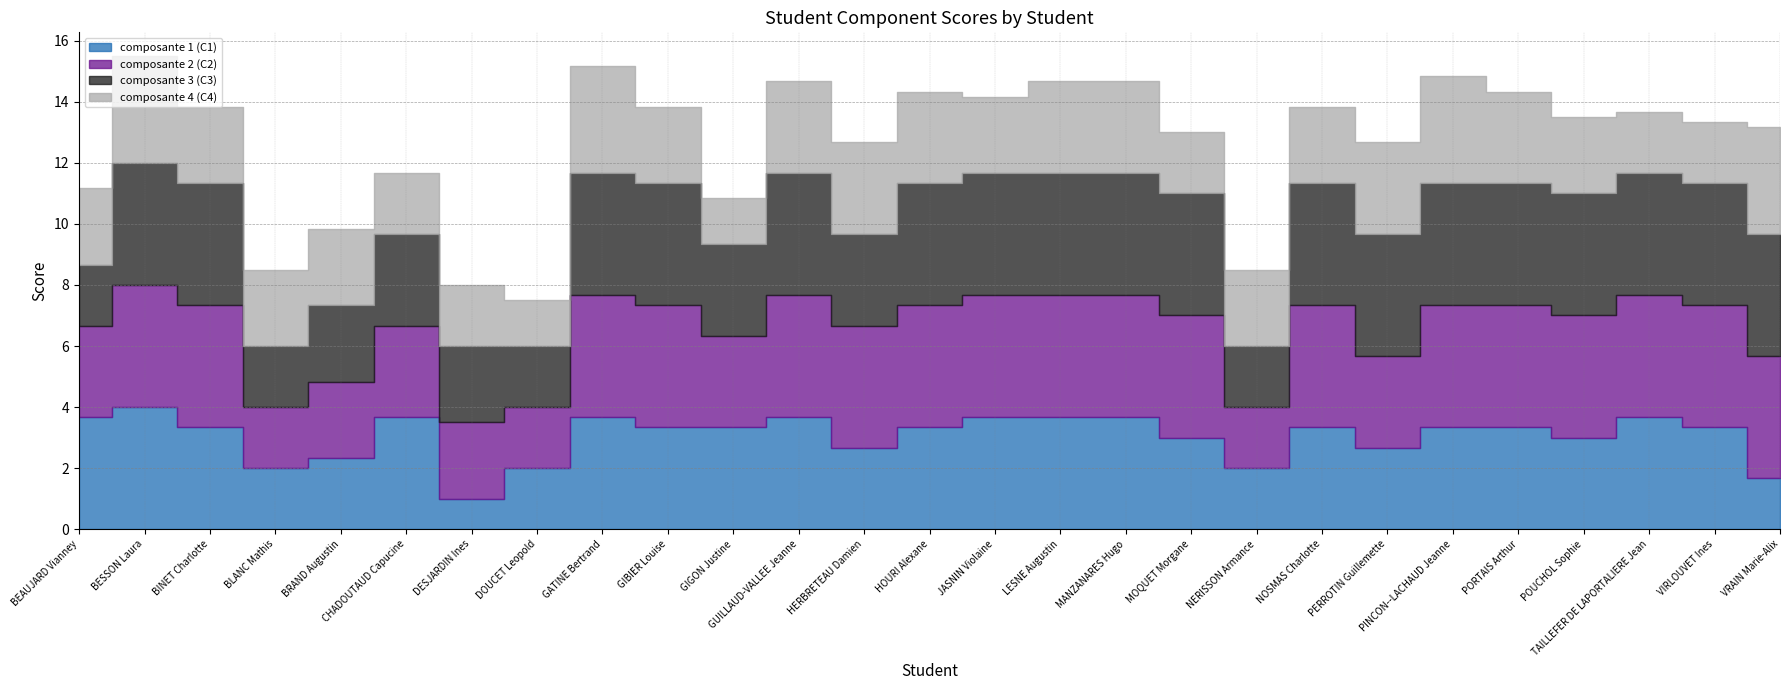

In composante 4 (C4), how many points are higher than both neighbors (excluding endpoints)?

3